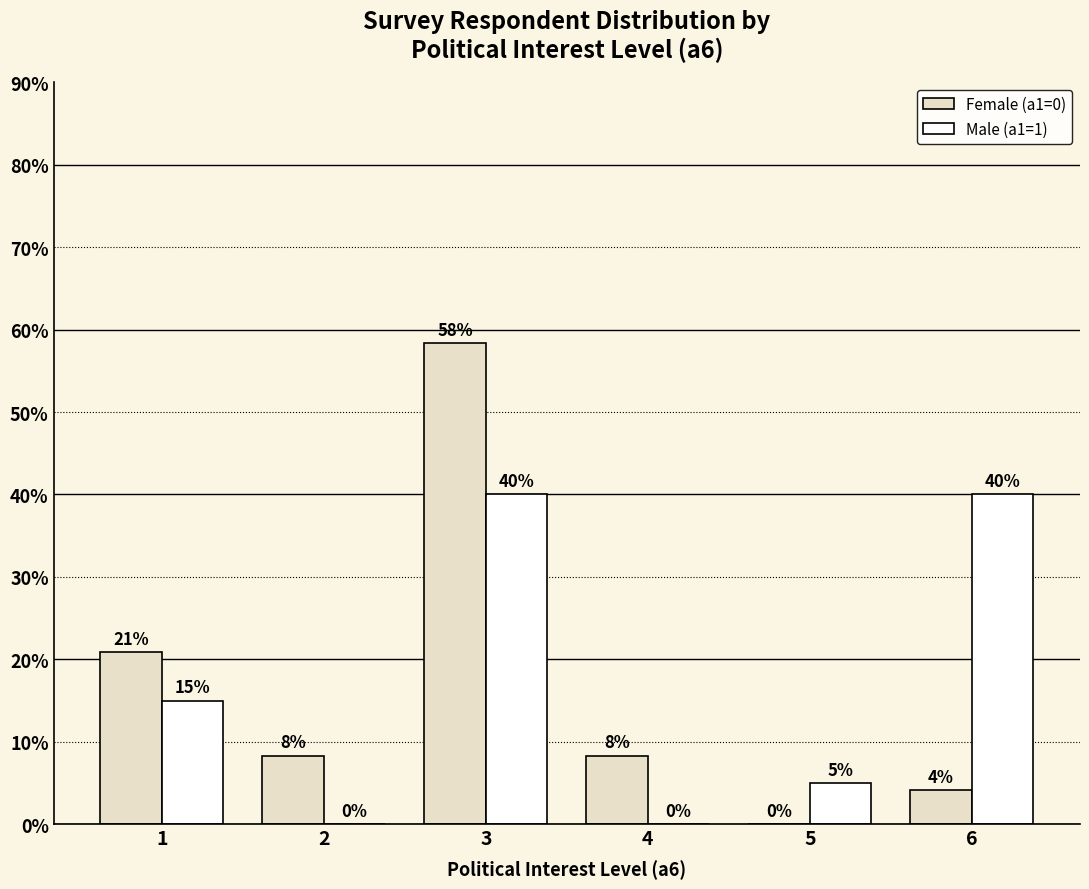

What is the value of the Male (a1=1) bar at the 6th from the left?

0.4